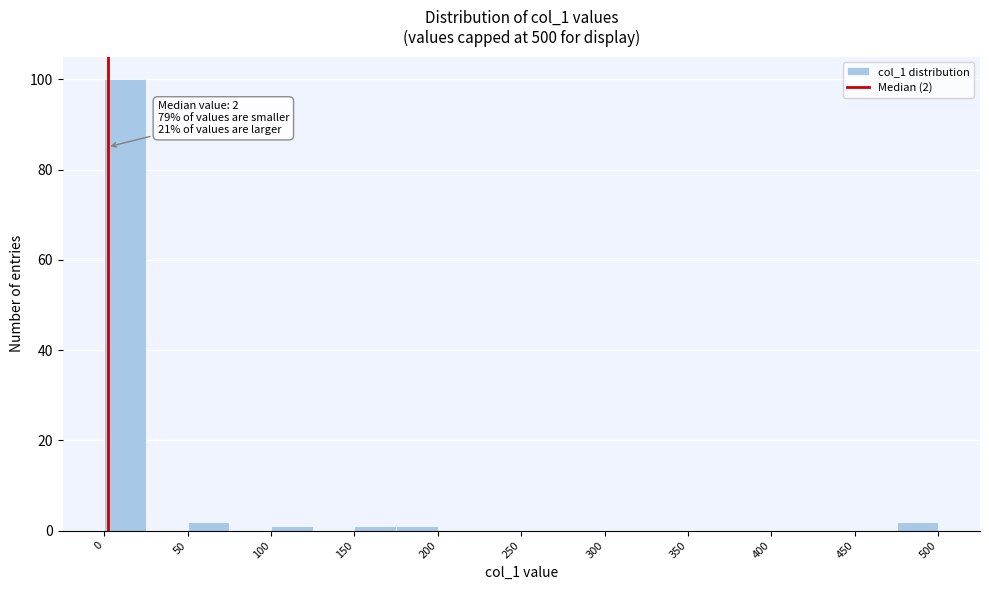

Over which range of the x-axis is the bar tallest?

0 to 25